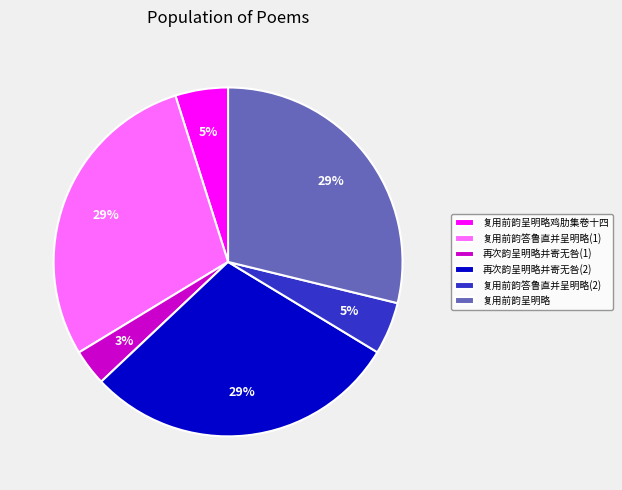

How many segments does this pie chart have?

6